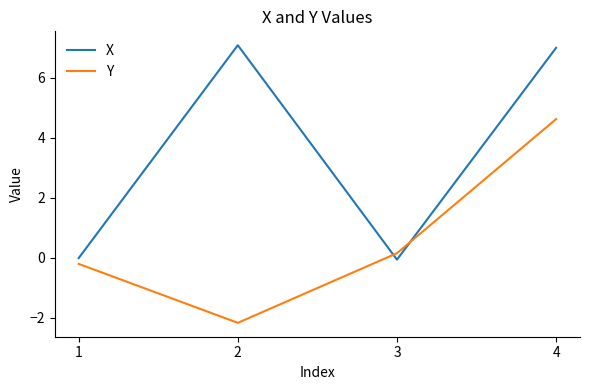

What is the spread (max minus min) of values at 4?

2.4